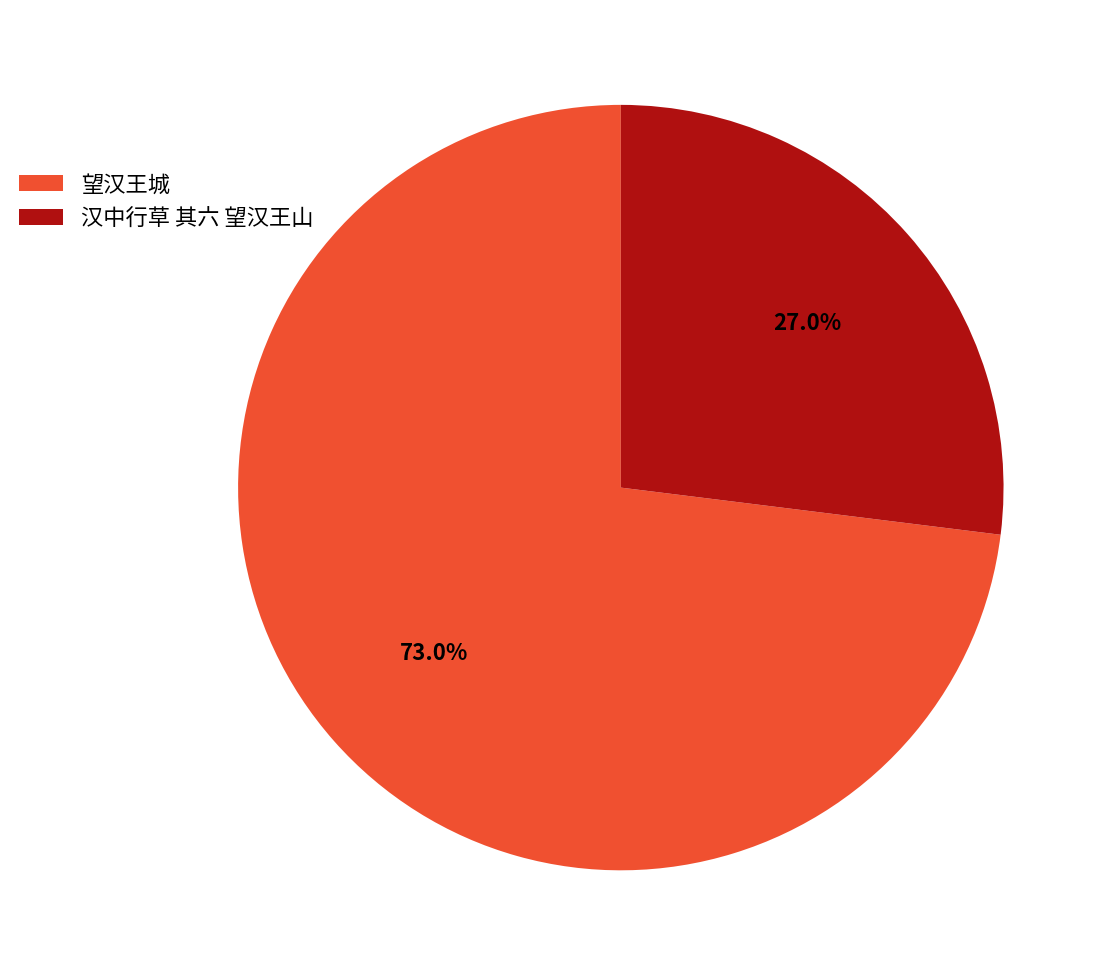

Which slice represents more than half of the pie?

望汉王城